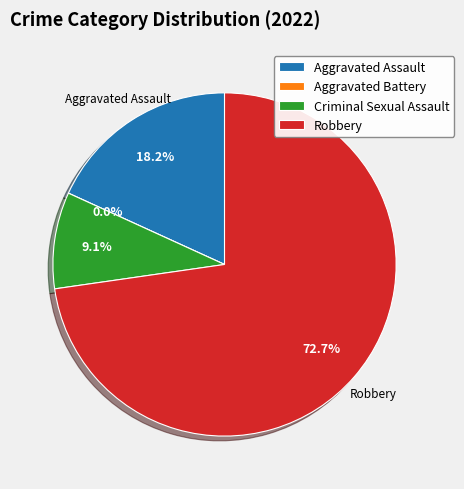

Count the number of slices in the pie.

4